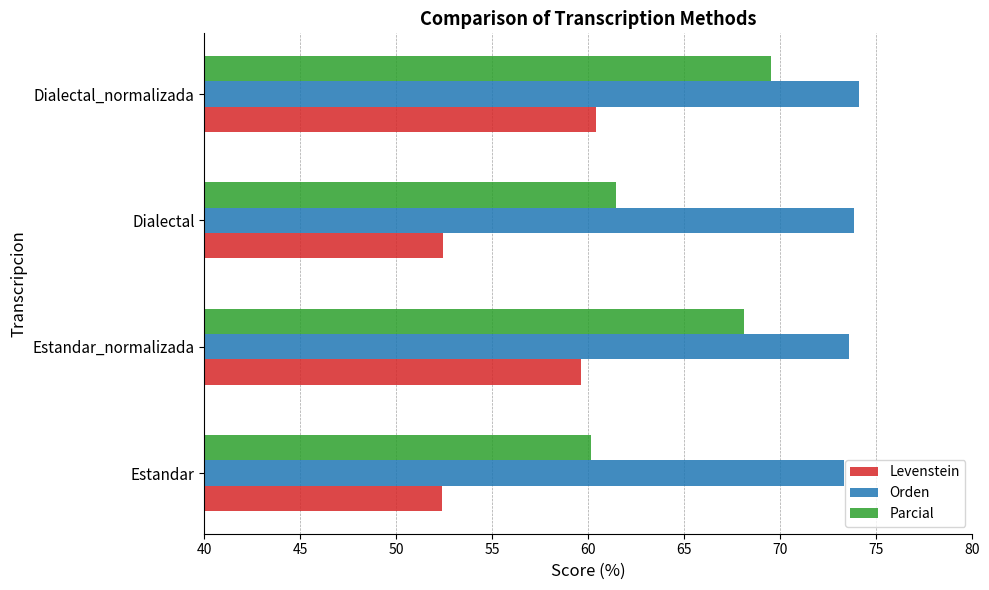

Which category has the lowest value in the Parcial series?

Estandar